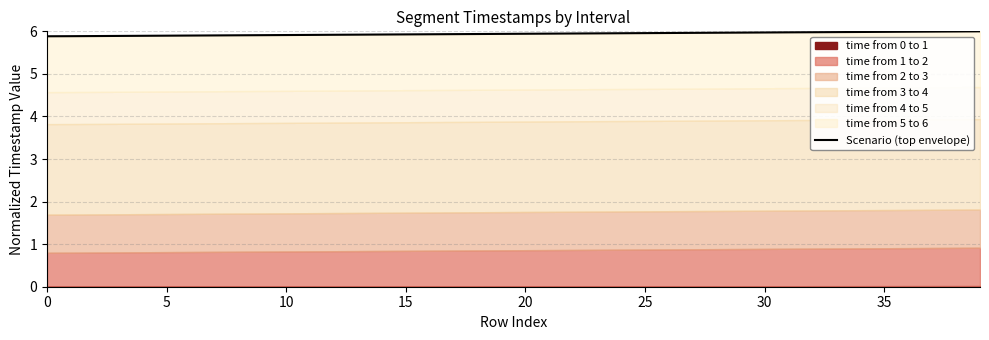

What is the value of the 13th point from the left?

5.9